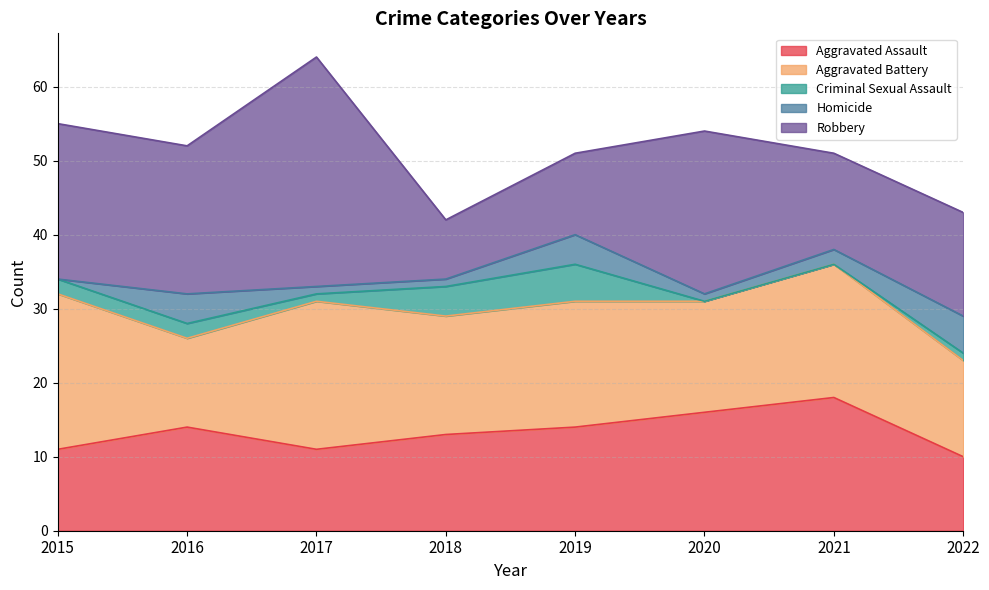

At 2018, list the series in order from smallest to largest.

Homicide, Criminal Sexual Assault, Robbery, Aggravated Assault, Aggravated Battery